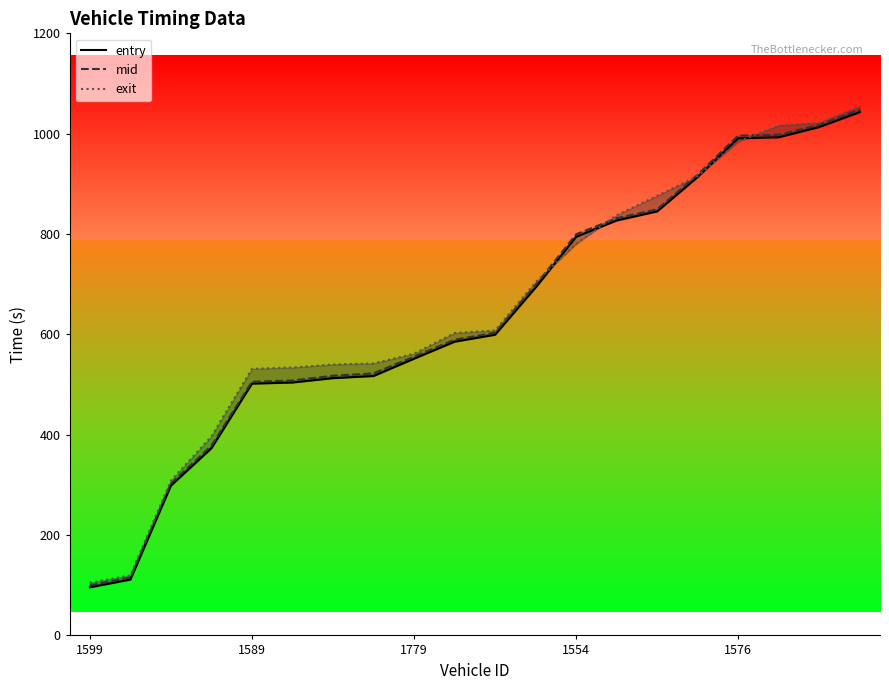

Where do mid and exit first cross each other?

11 and 12